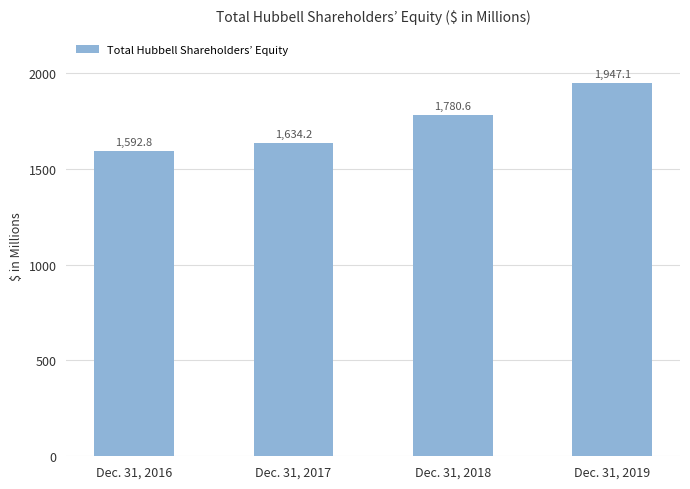

Which has a higher value, Dec. 31, 2019 or Dec. 31, 2018?

Dec. 31, 2019